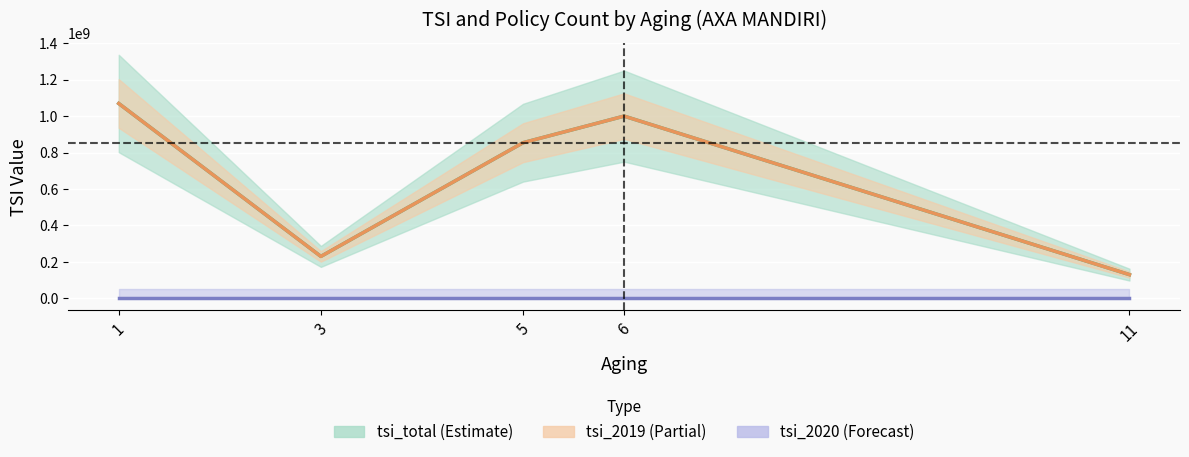

What is the sum of all policy_count_total values?

8